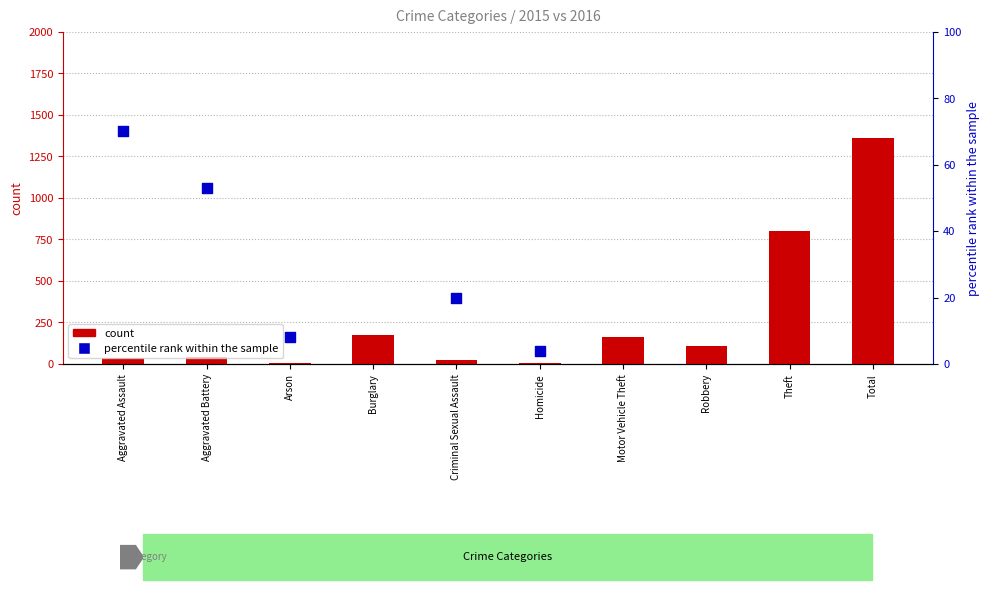

Which series has the largest total across all categories?

percentile rank within the sample